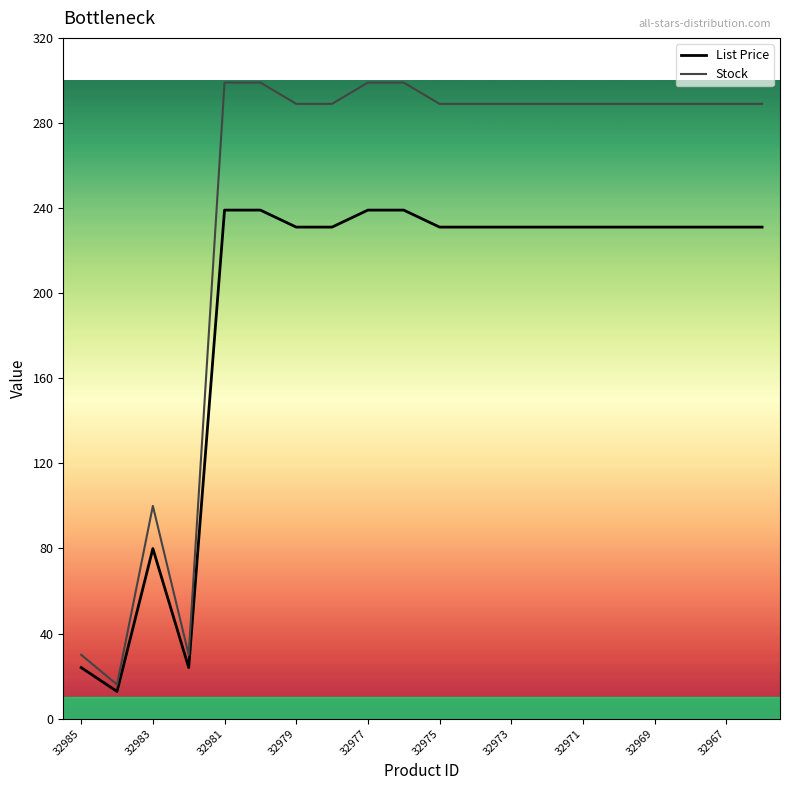

Which series has the widest spread of values?

Stock